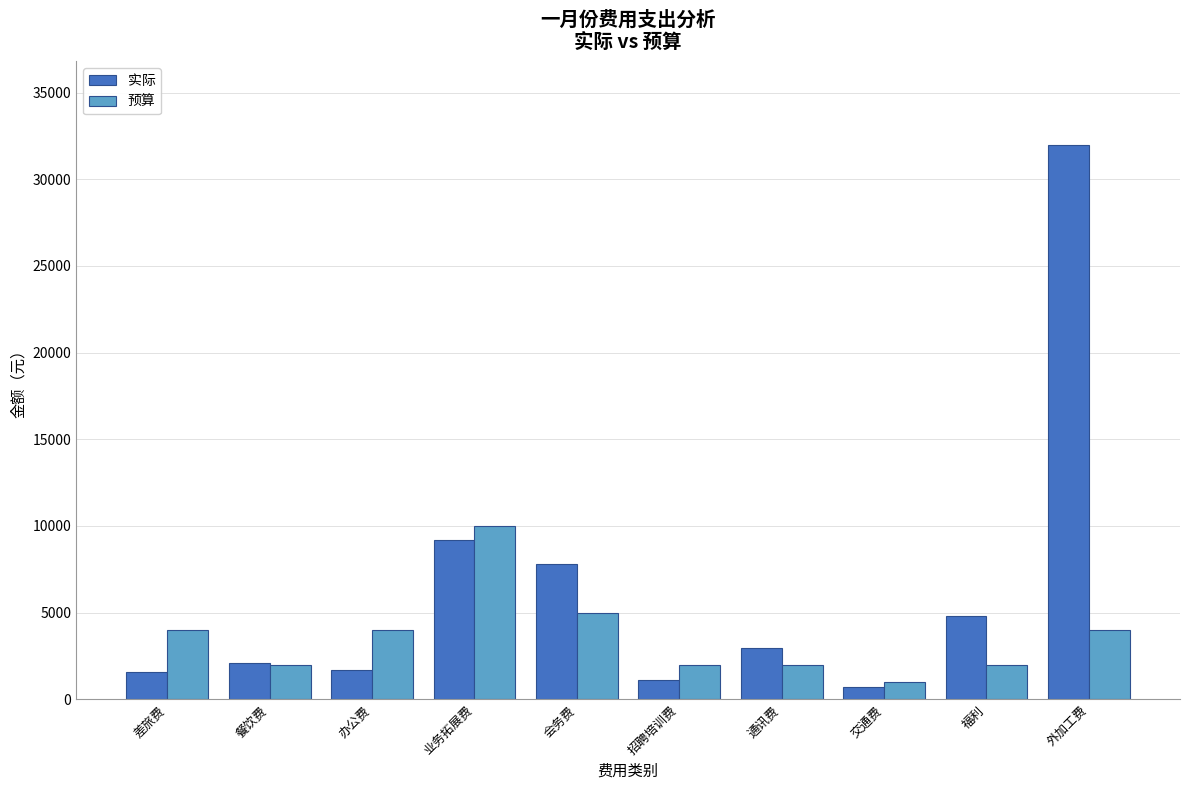

What is the average value of the 预算 series?

3600